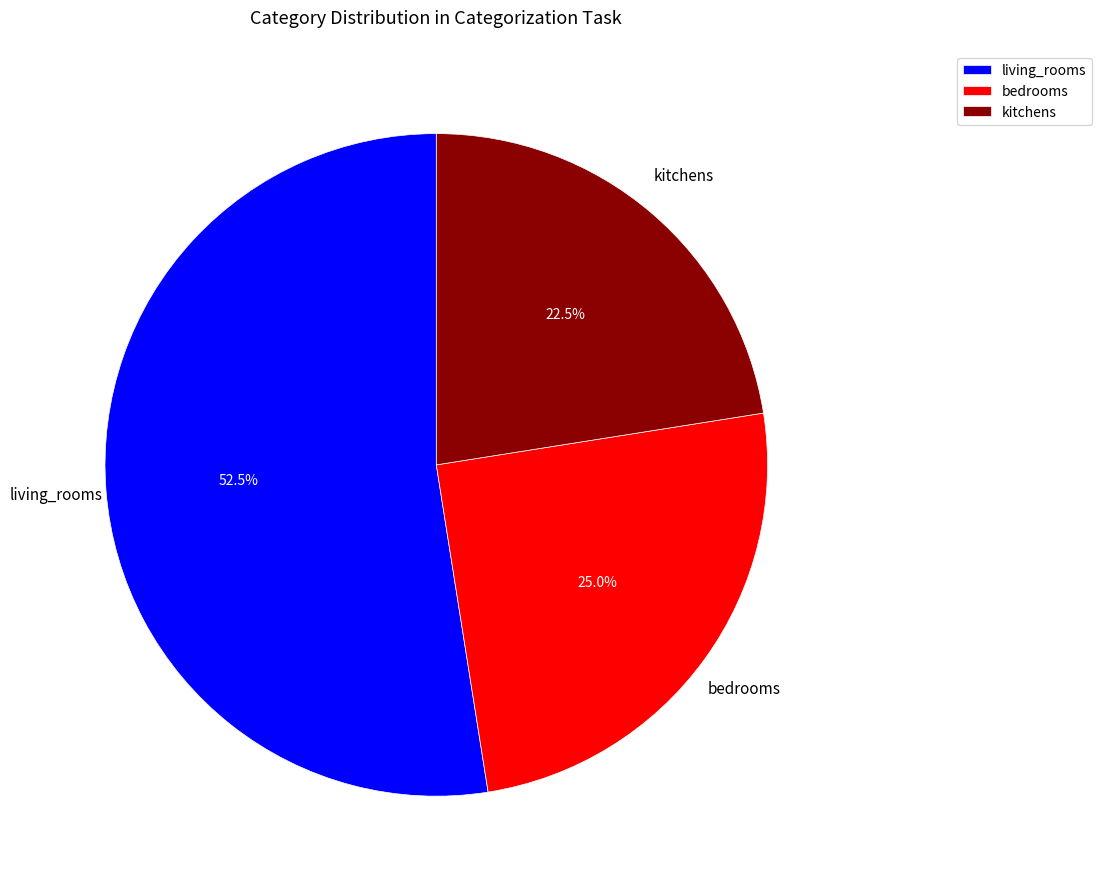

Is it true that kitchens is 8% of the pie?

False